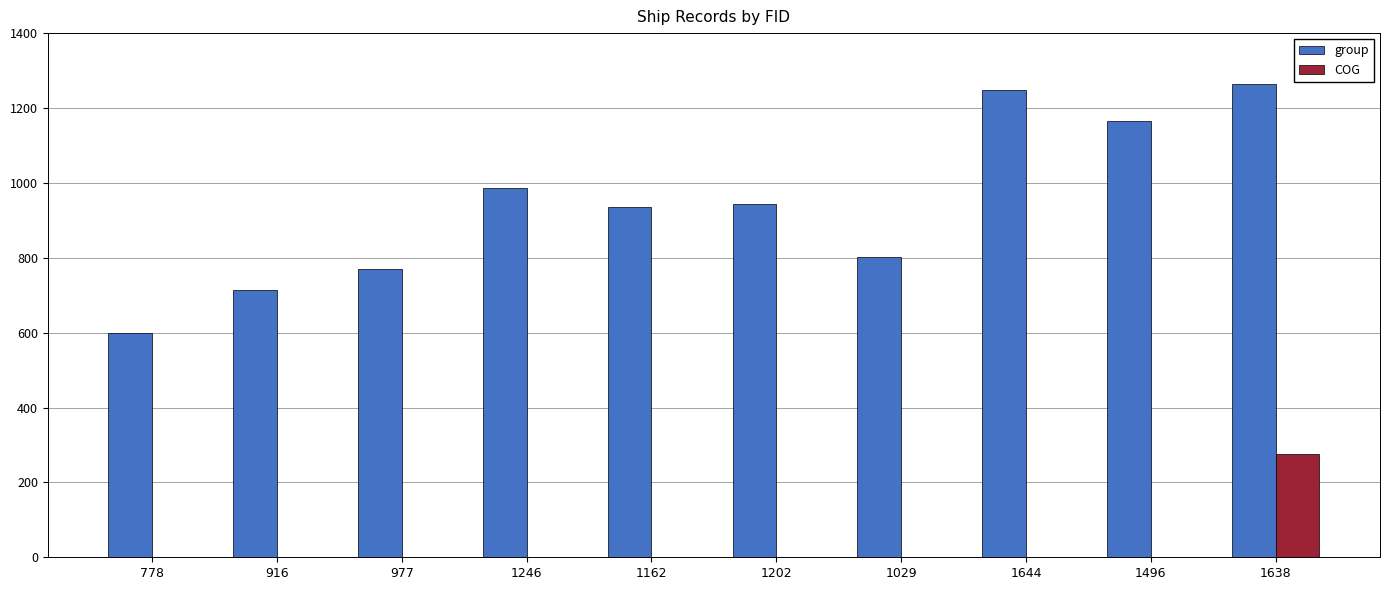

Does the chart contain stacked bars?

No